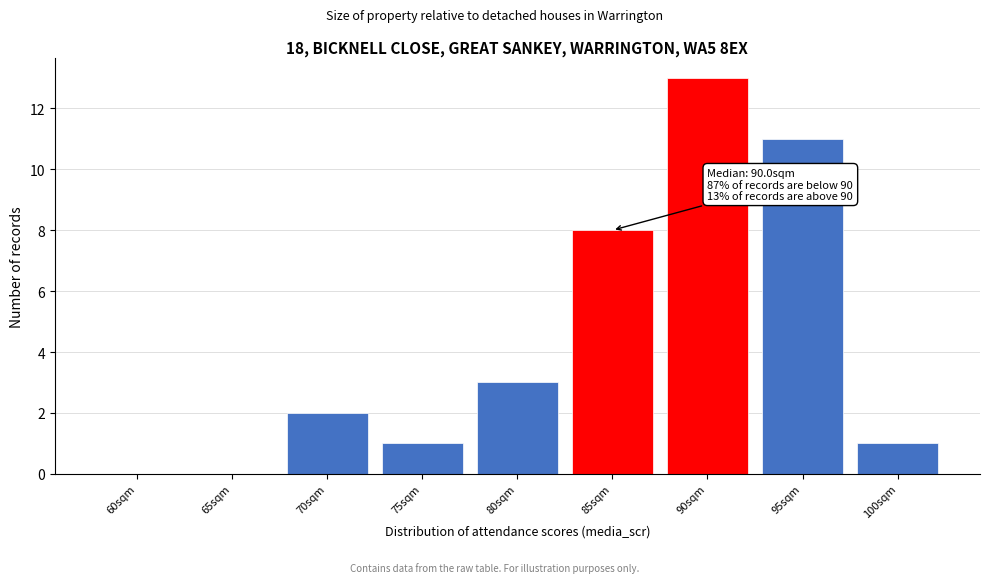

Reading left to right, list all the values displayed in this chart.

60sqm=0	65sqm=0	70sqm=2	75sqm=1	80sqm=3	85sqm=8	90sqm=13	95sqm=11	100sqm=1